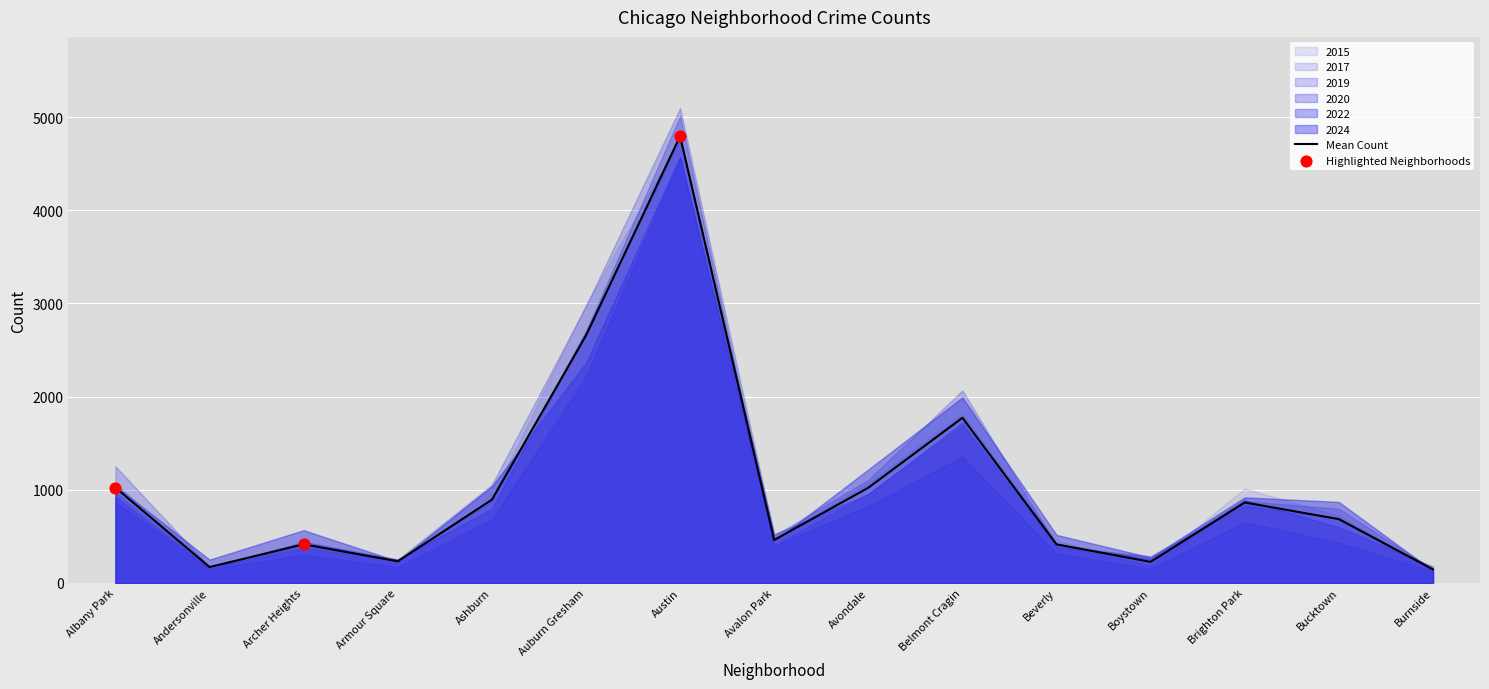

Between Archer Heights and Austin, which is larger?

Austin